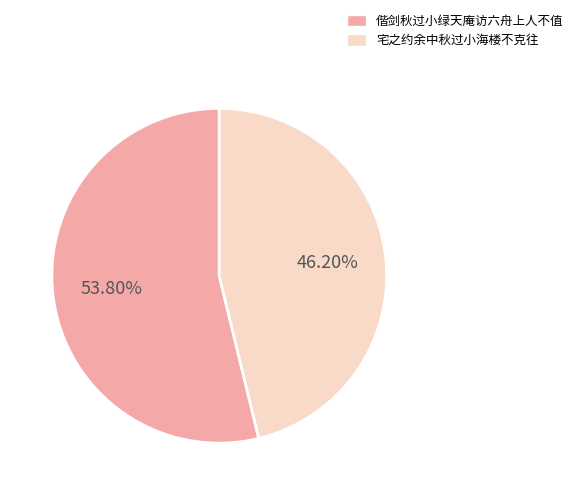

To the nearest percent, what percentage of the pie is 宅之约余中秋过小海楼不克往?

46%